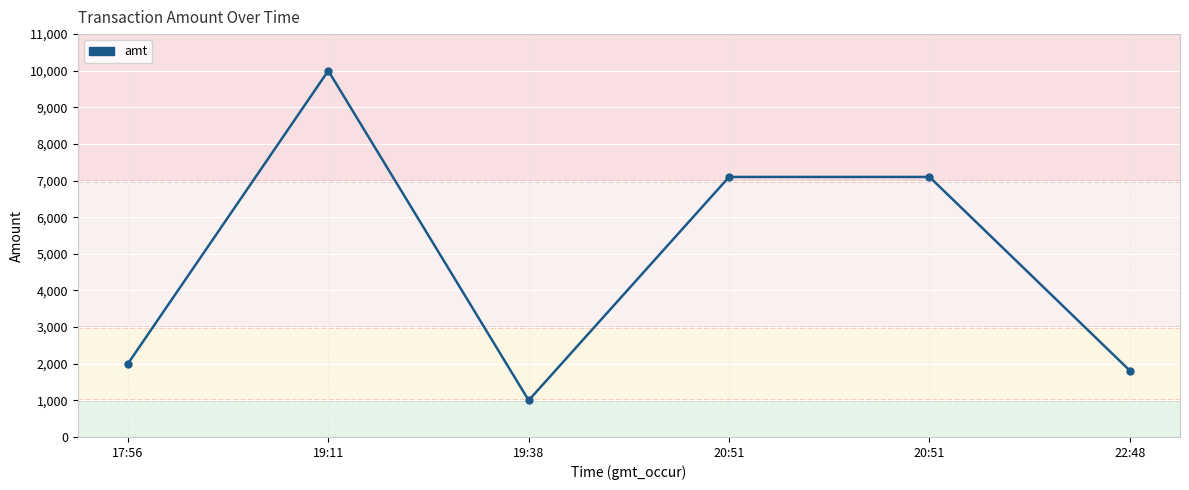

At which category does the data reach its first local peak?

19:11